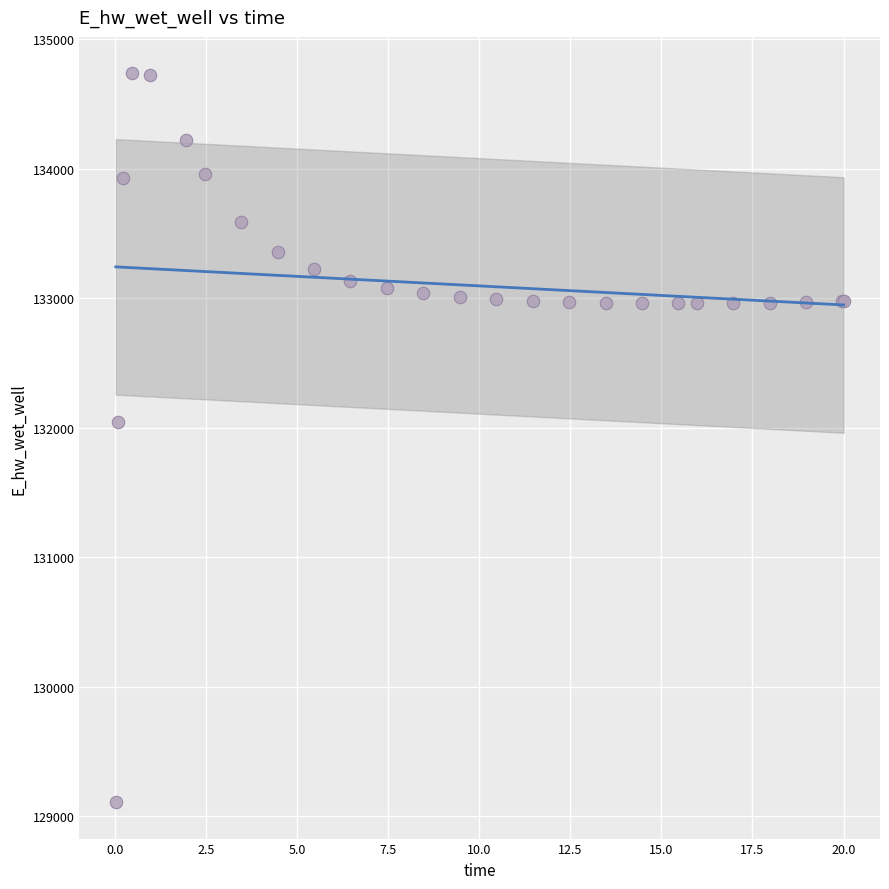

What Y value in the scatter plot is closest to 131923?

132045.7